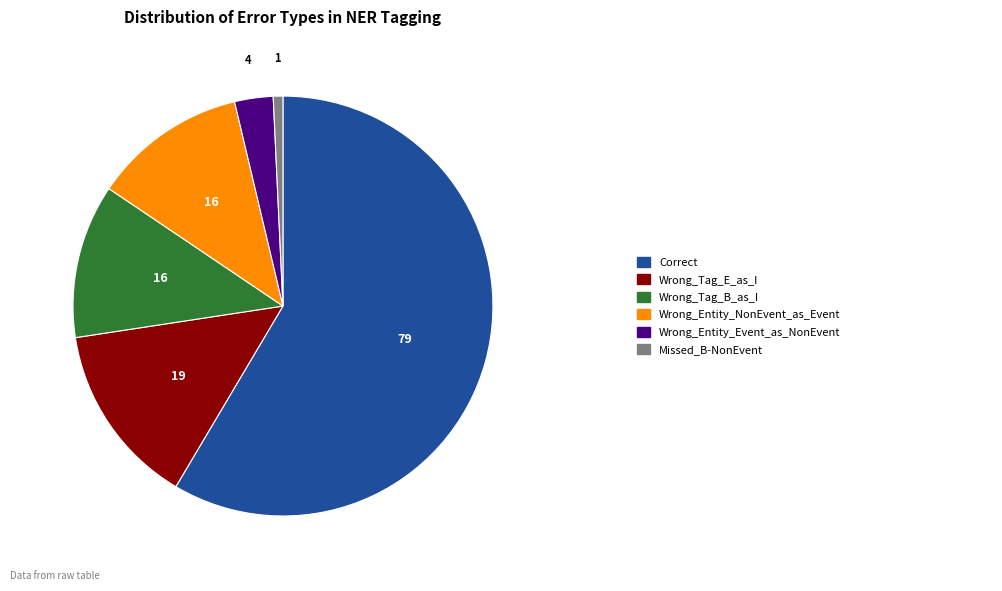

Is there any slice that represents more than half of the pie?

Yes